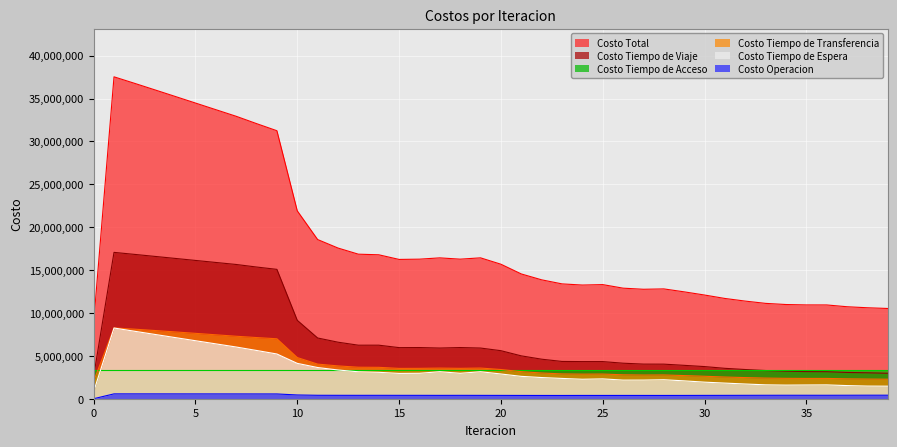

What is the value of the Costo Tiempo de Espera point at the 29th from the left?

2215171.7